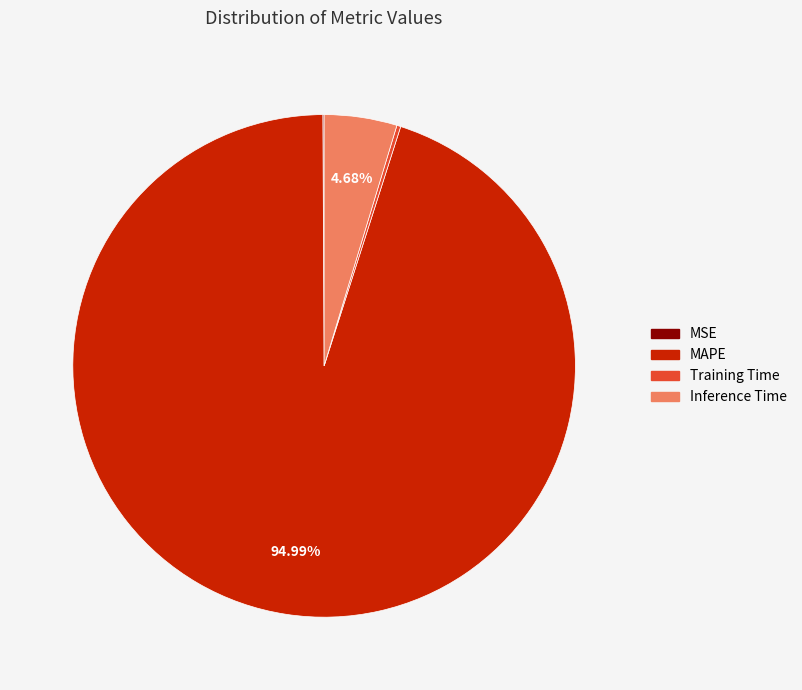

True or false: MAPE accounts for 95% of the total.

True